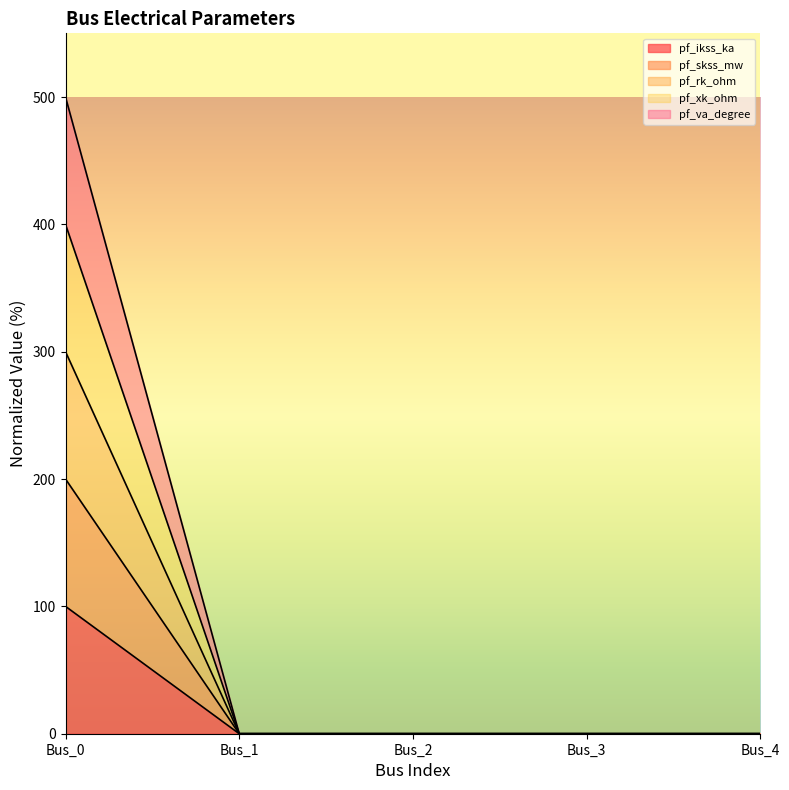

At how many categories does at least one series exceed 346?

1